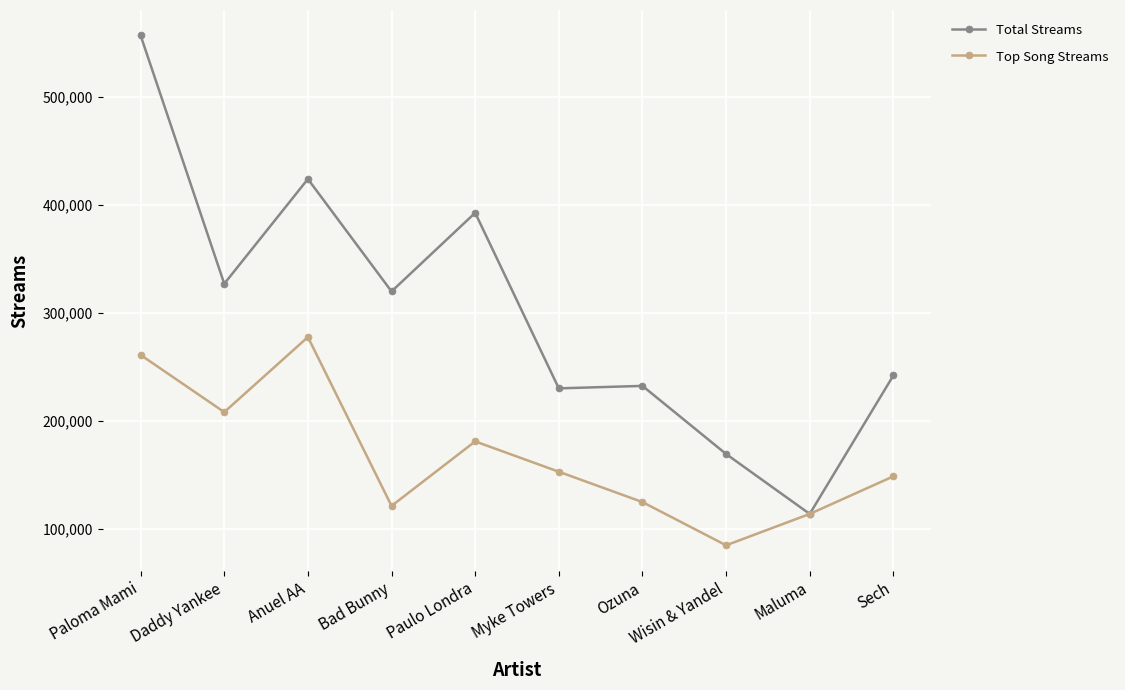

What is the label of the 4th point from the left?

Bad Bunny